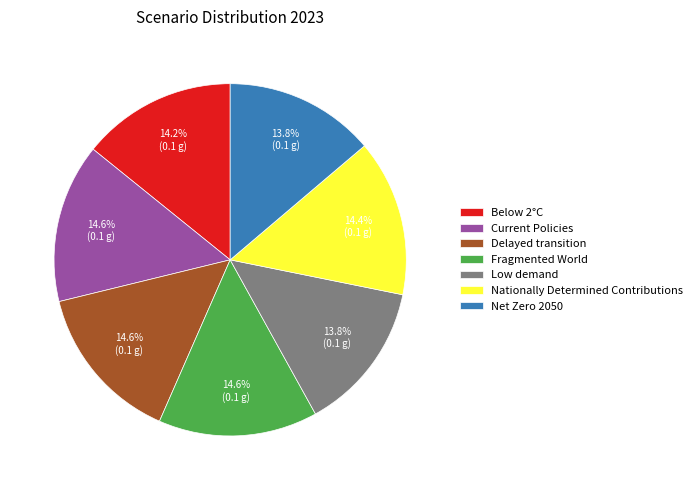

How much of the chart is everything except Delayed transition?

85.4%